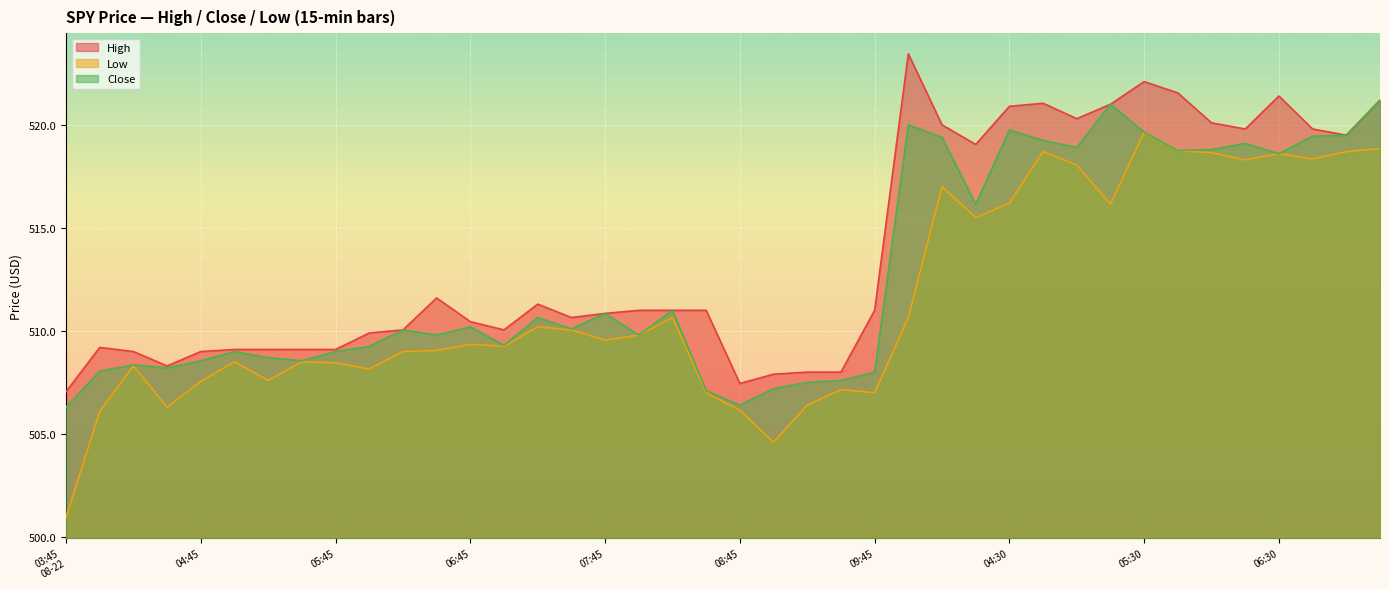

The value of Close at 05:45 is 509.0. True or false?

True